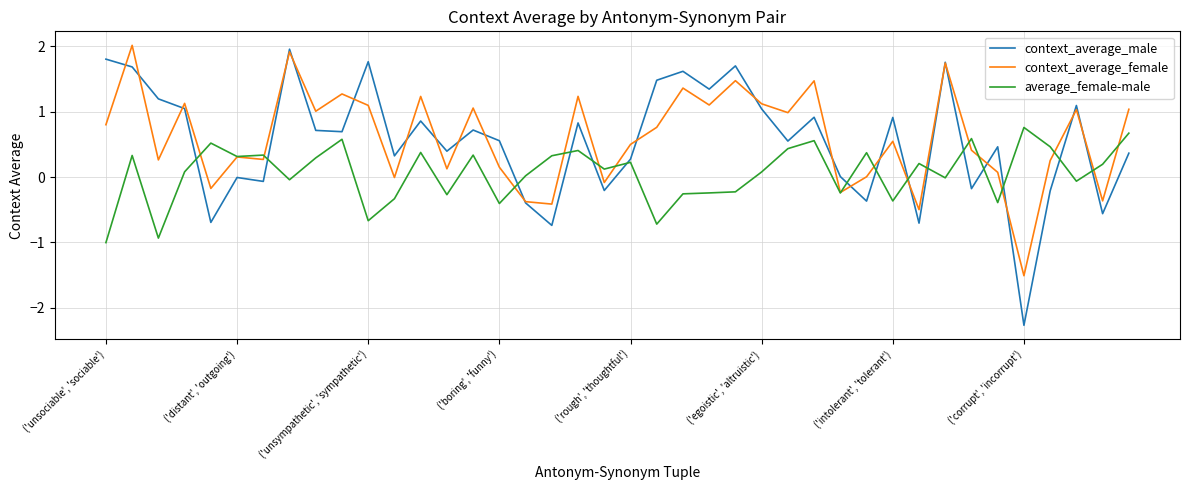

True or false: context_average_male and average_female-male intersect in this chart.

True